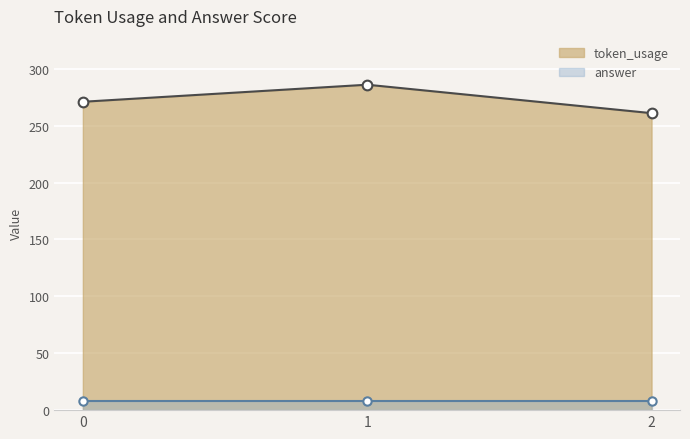

The value at 2 is 342. True or false?

False